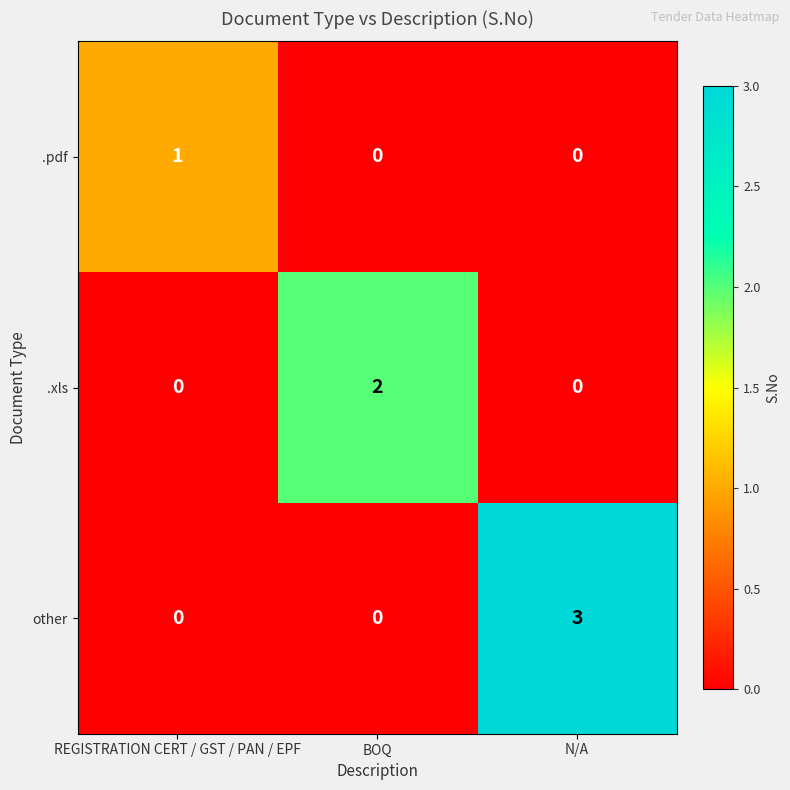

List the series in order of their overall mean, lowest first.

.pdf, .xls, other